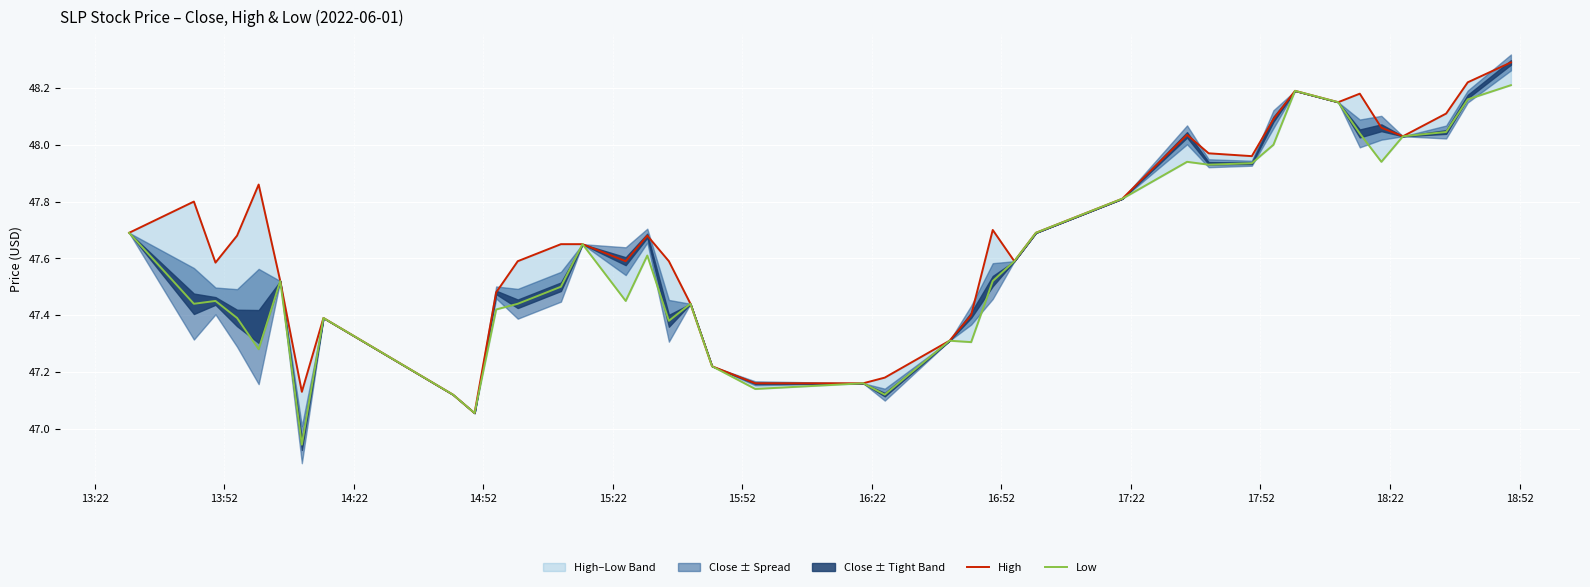

List the series in order of their overall mean, lowest first.

Low, High